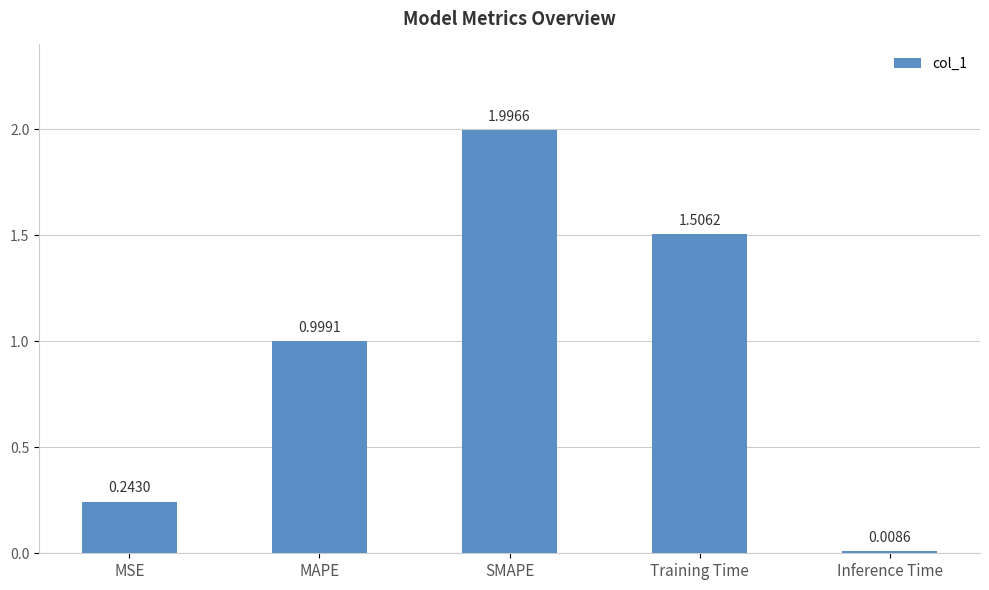

List the labels in order of value, largest first.

SMAPE, Training Time, MAPE, MSE, Inference Time